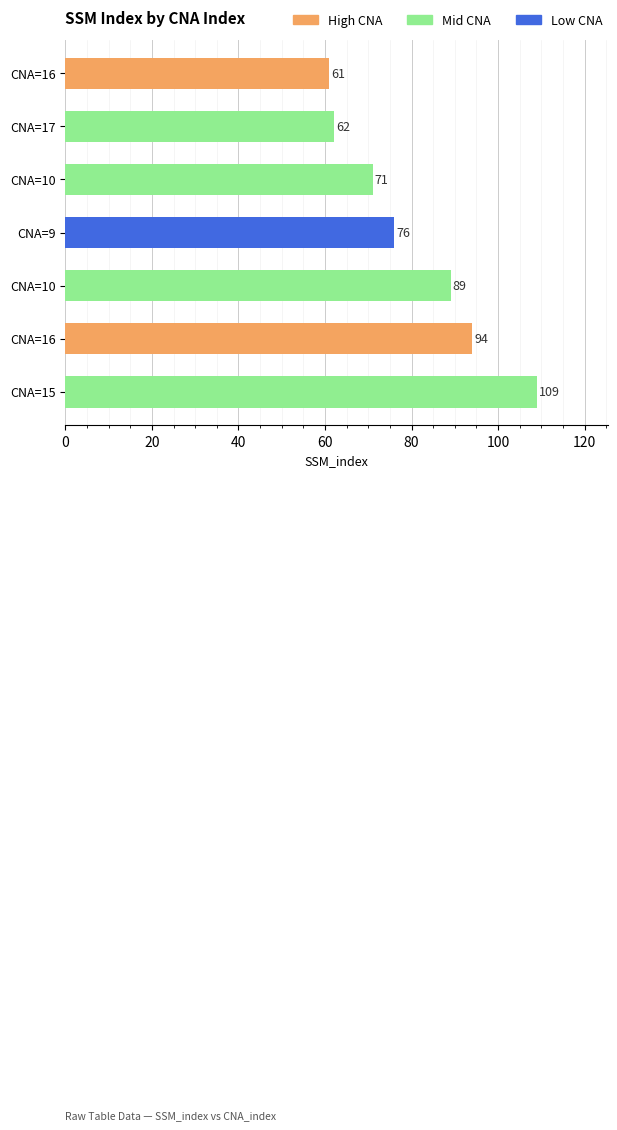

What is the difference between the maximum and second lowest values?

47